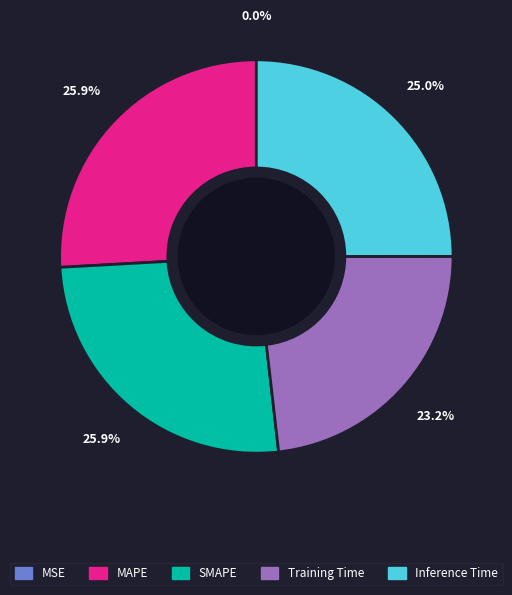

To the nearest percent, what portion does Training Time represent?

23%